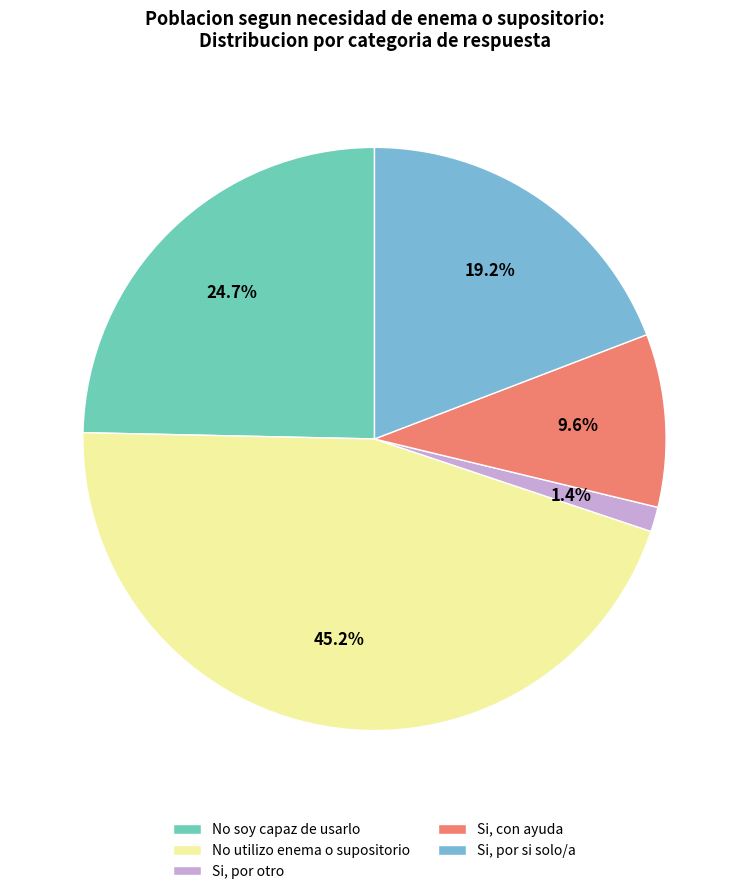

Is No soy capaz de usarlo the majority of the pie?

No